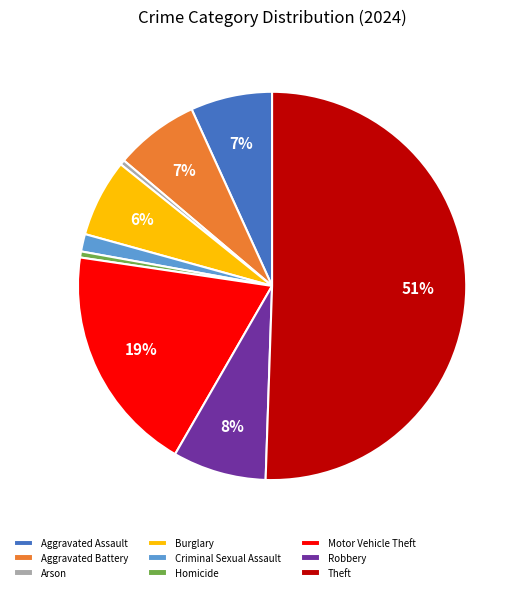

Which category has the biggest portion of the pie?

Theft